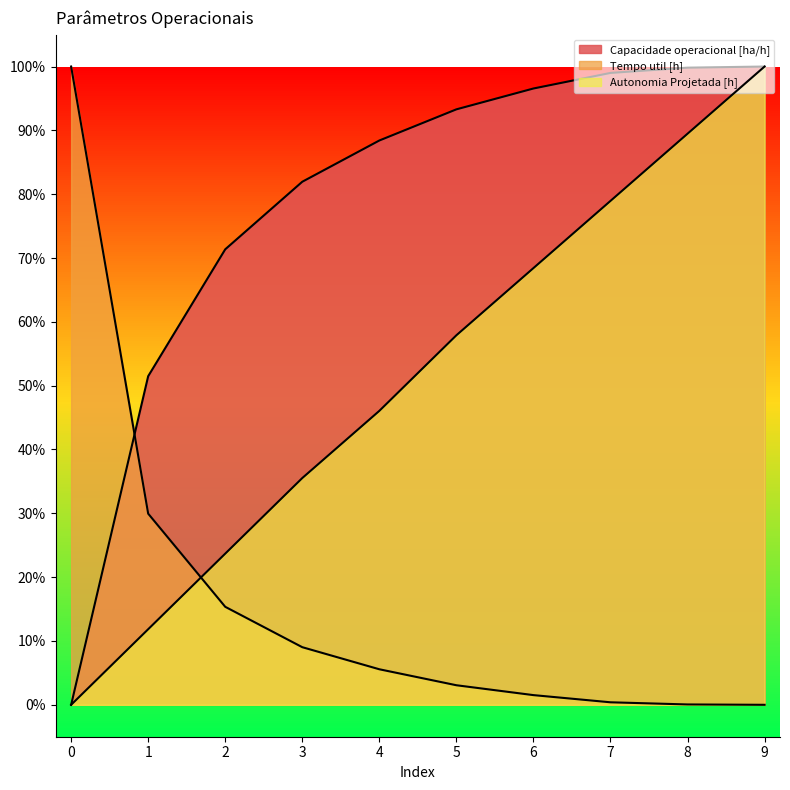

The value of Capacidade operacional [ha/h] at 6 is 163.5. True or false?

False